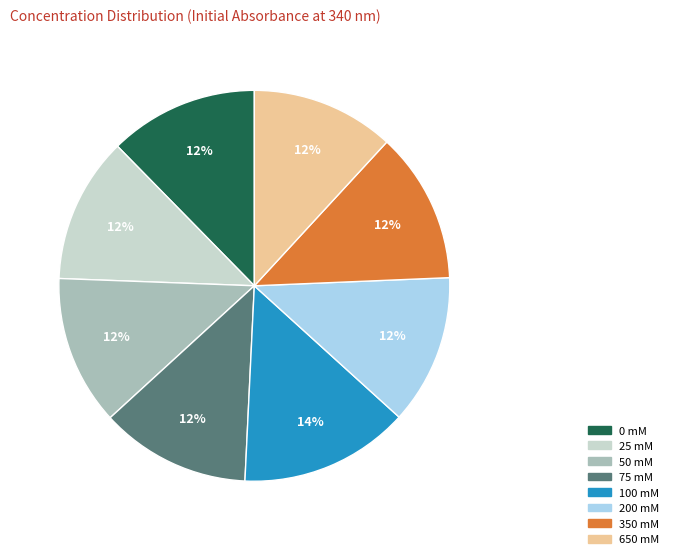

To the nearest percent, what is the average slice percentage?

12%